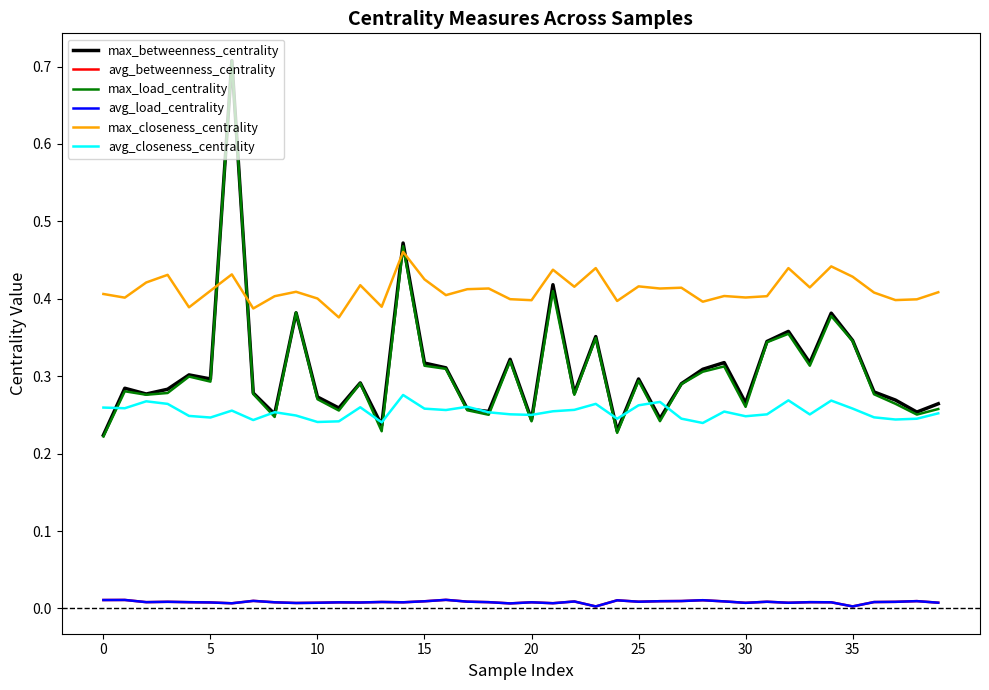

Does the chart display data point markers on the line(s)?

No